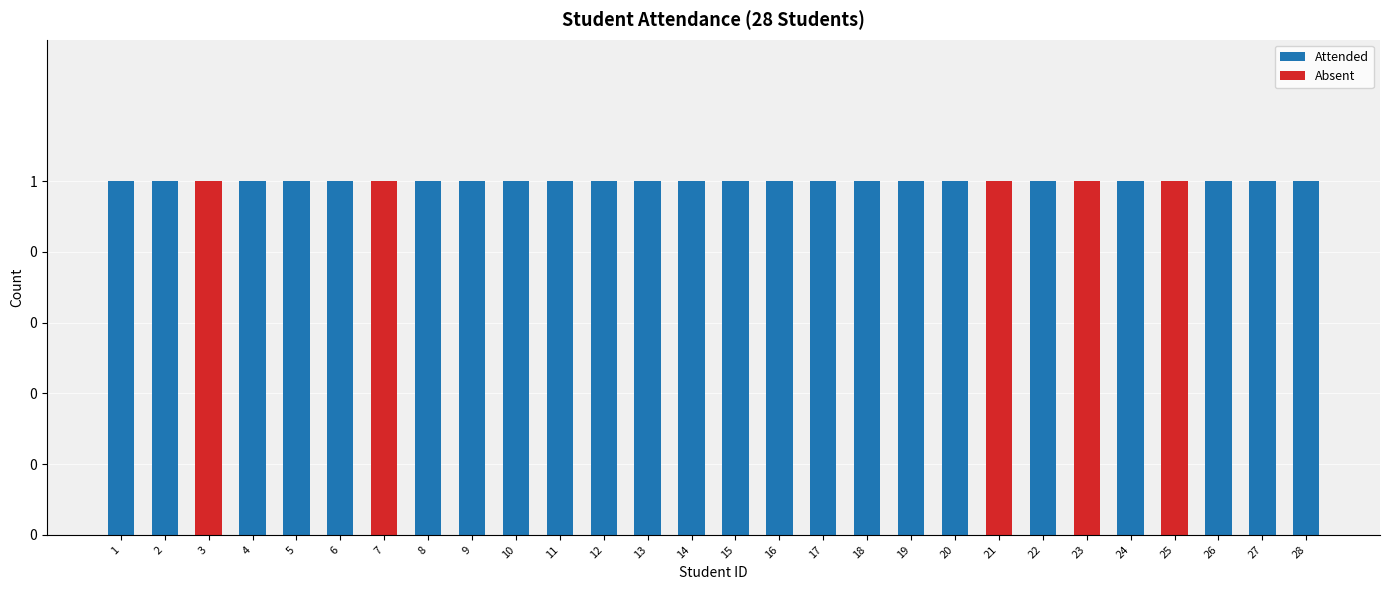

What is the difference between the maximum and second lowest values in the Absent series?

1